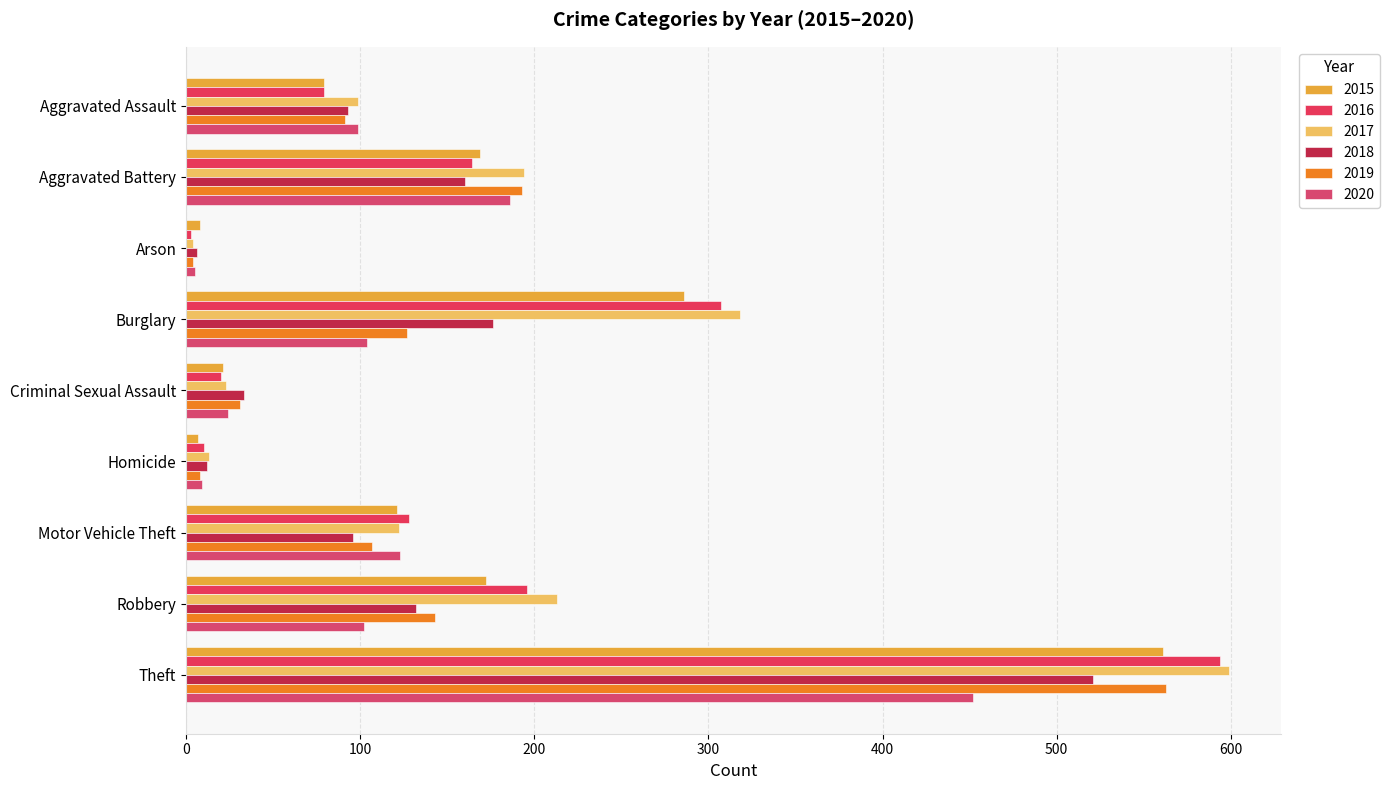

At which category is the sum across all series the highest?

Theft